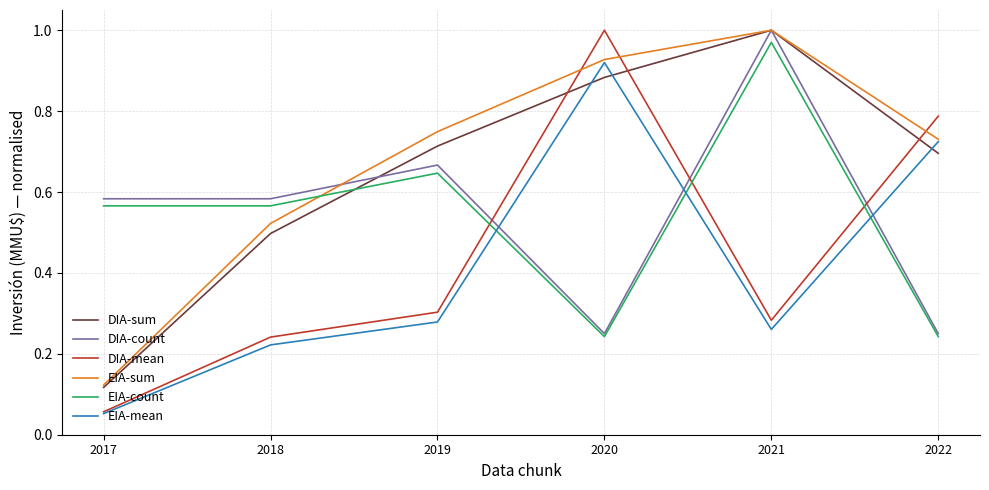

At which label is EIA-mean closest to 0?

2017